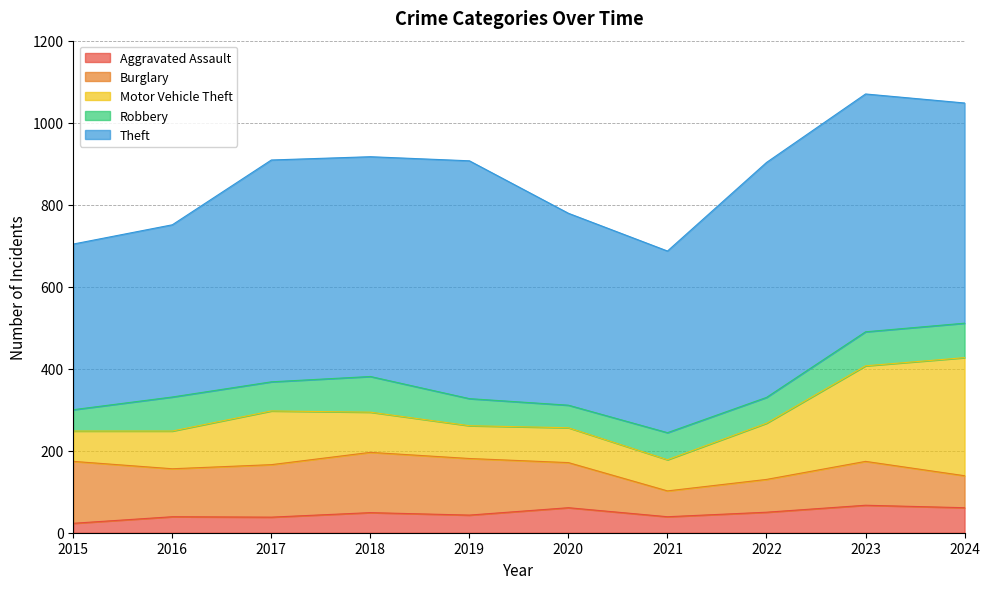

Reading right to left, transcribe all the data shown in this chart.

Aggravated Assault: 61	67	50	39	61	43	49	38	39	23
Burglary: 78	107	80	63	110	138	147	128	117	151
Motor Vehicle Theft: 288	233	137	76	85	80	98	131	92	74
Robbery: 84	83	63	66	55	66	87	71	83	52
Theft: 537	580	573	443	468	580	536	541	420	404